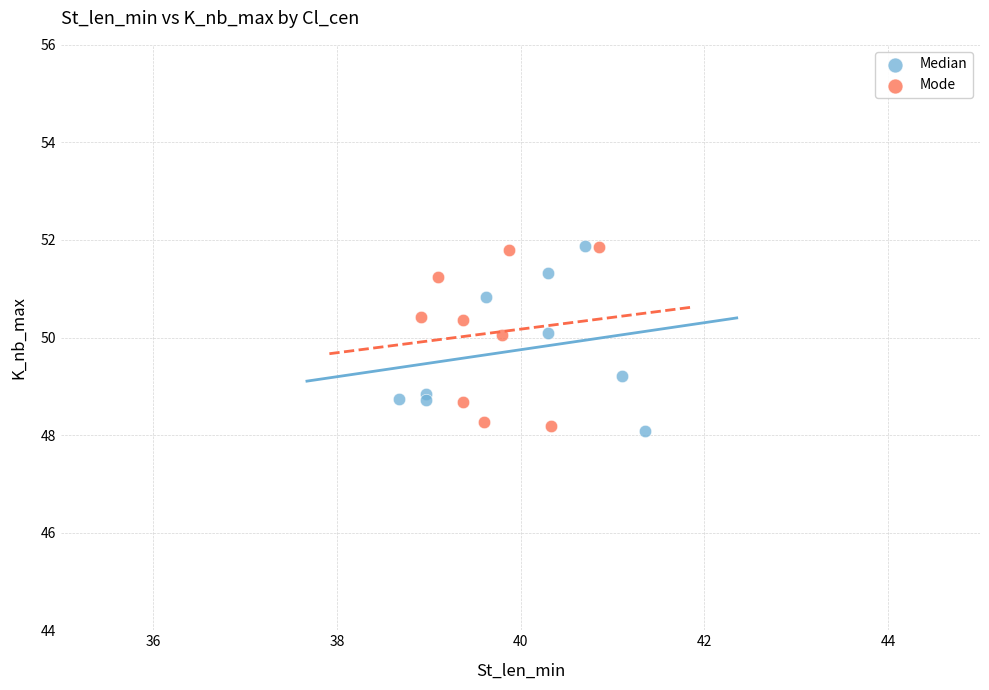

What are all the series names shown in the legend?

Median, Mode